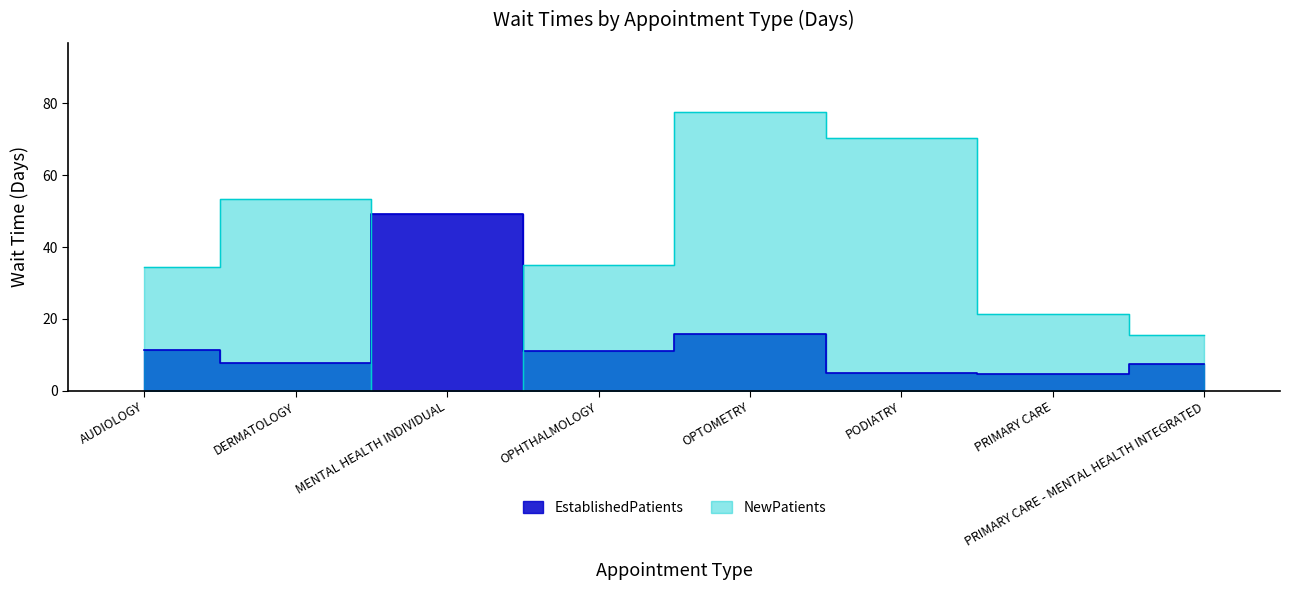

What is the label of the 1st point from the left?

AUDIOLOGY